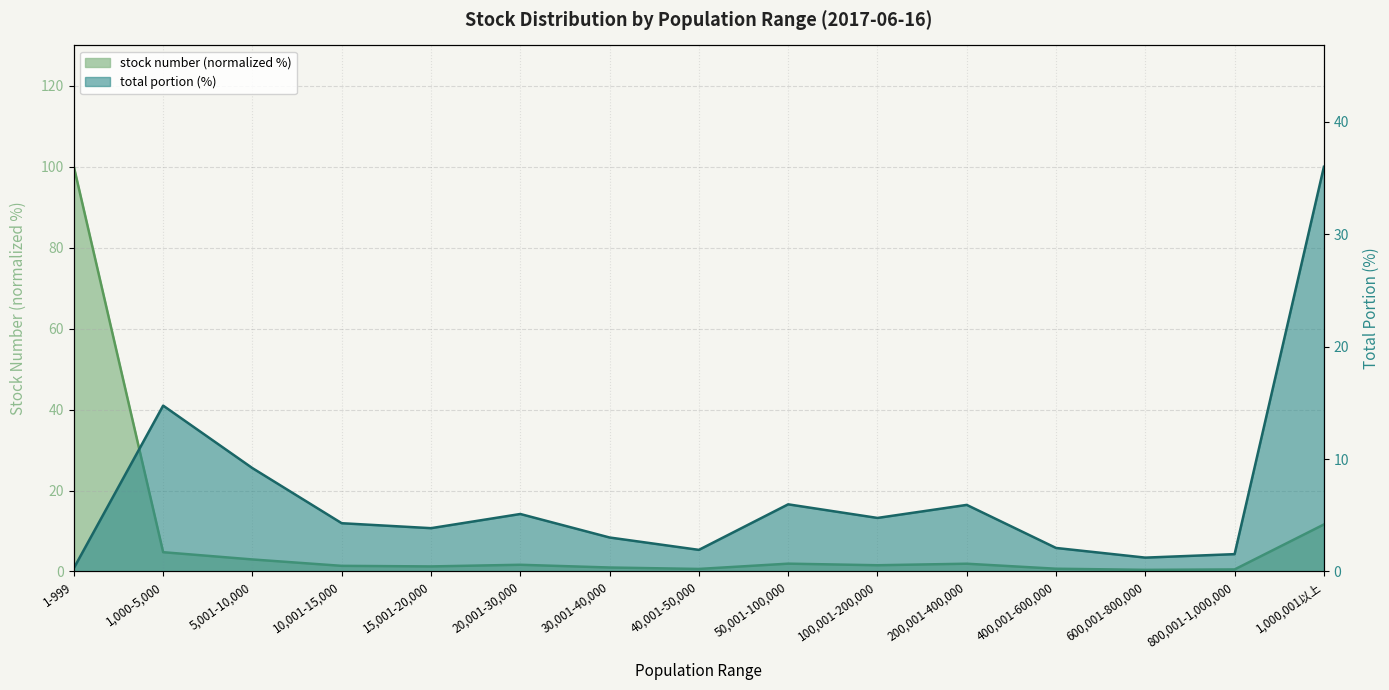

What is the spread (max minus min) of values at 1-999?

99.7